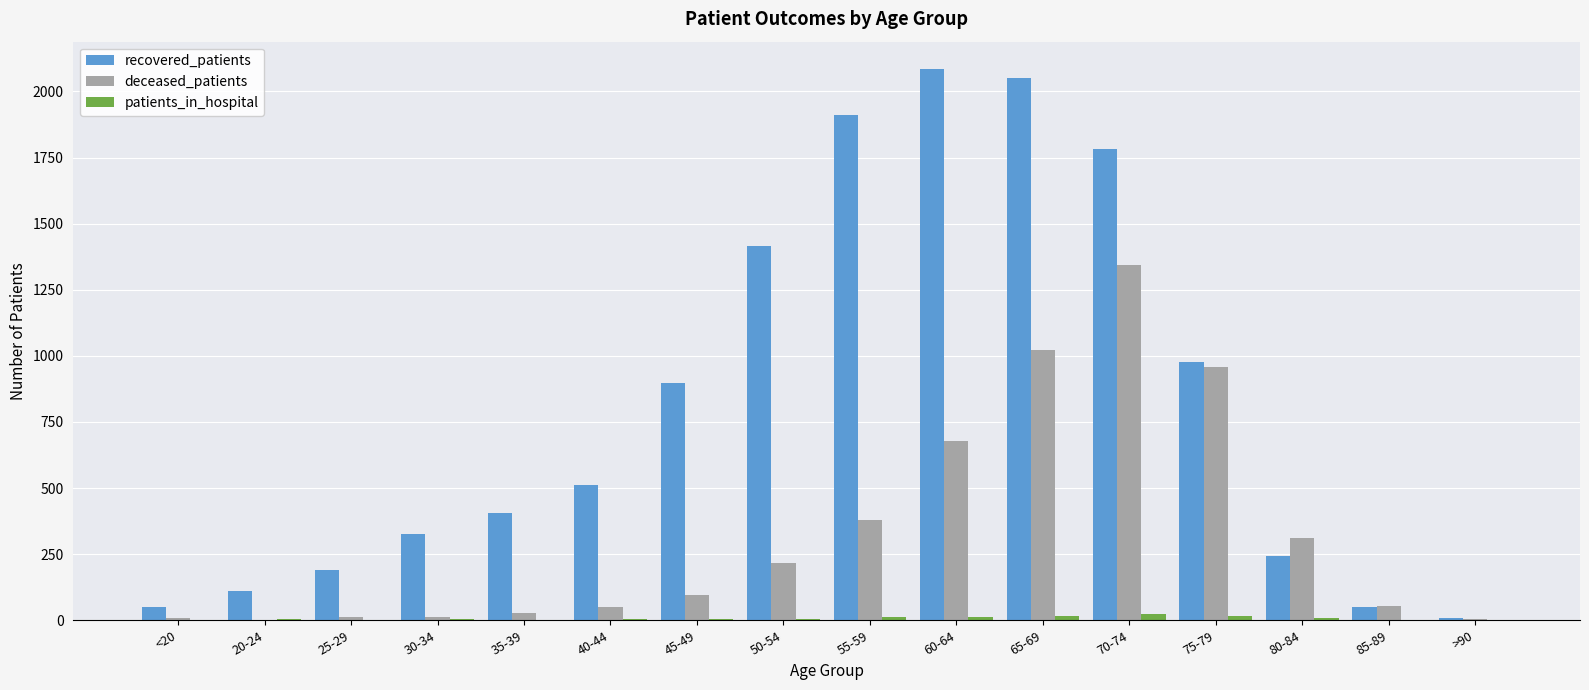

What are all the series names shown in the legend?

recovered_patients, deceased_patients, patients_in_hospital